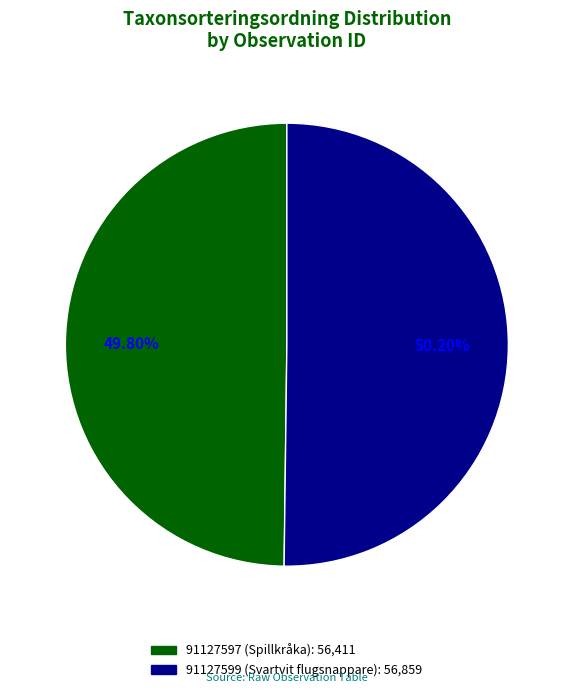

True or false: 91127597 (Spillkråka) accounts for 56% of the total.

False